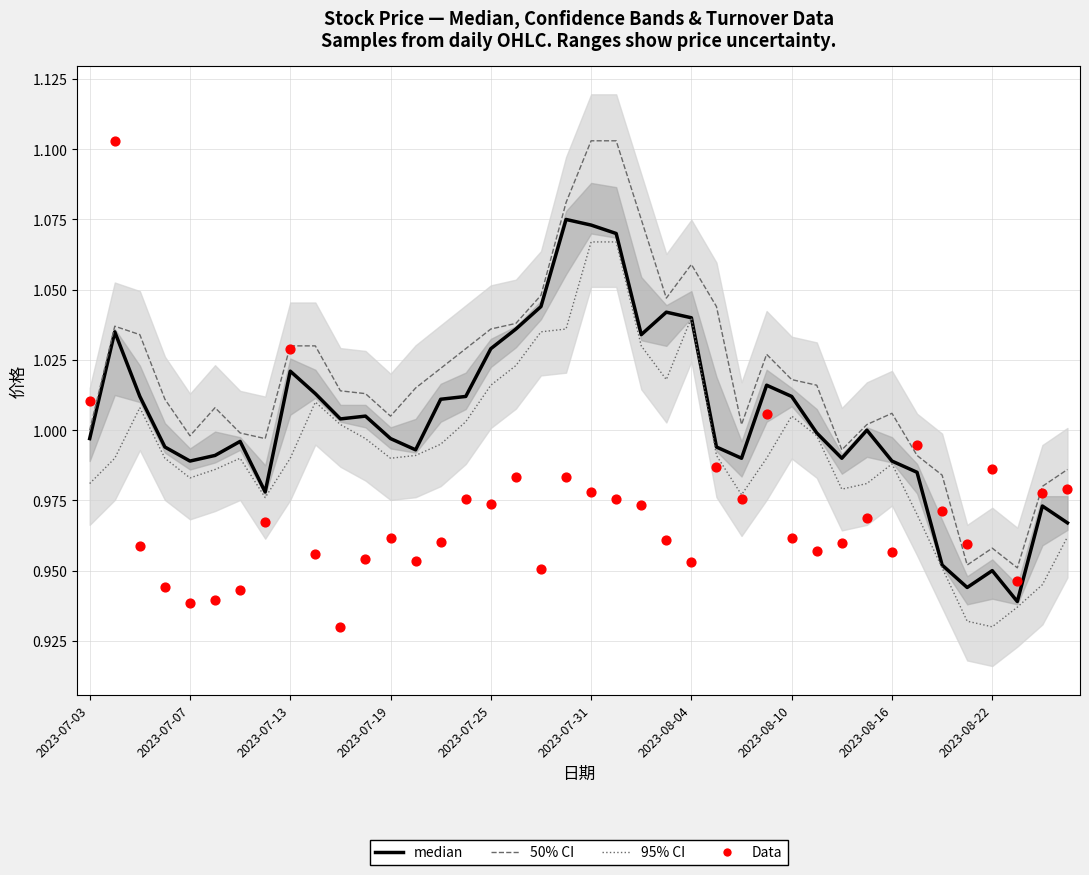

Which series has the widest spread of Y values?

Data (换手率)